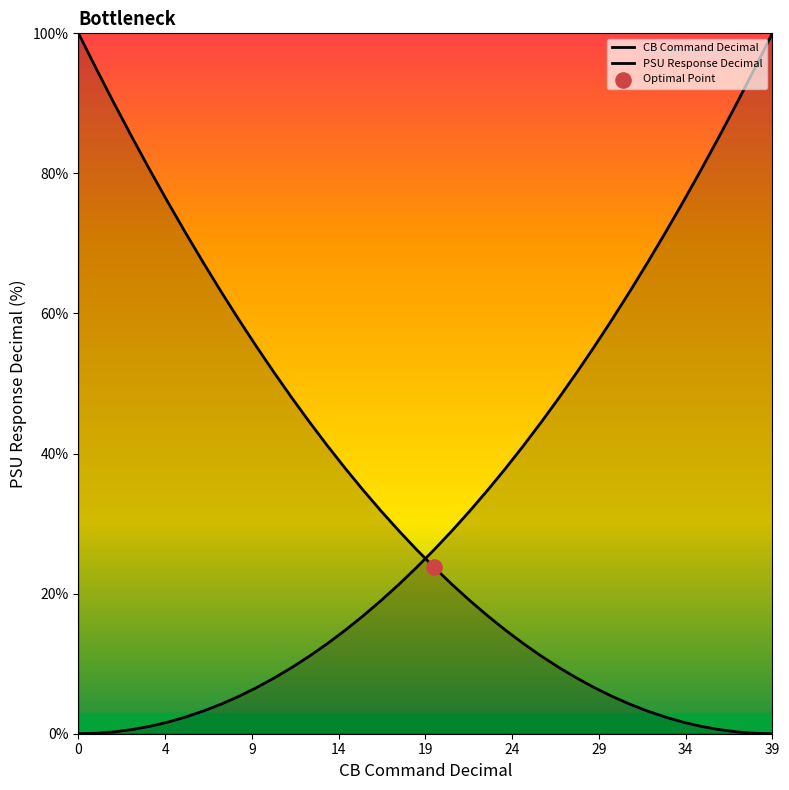

Which series reaches the maximum Y coordinate?

CB Command Decimal